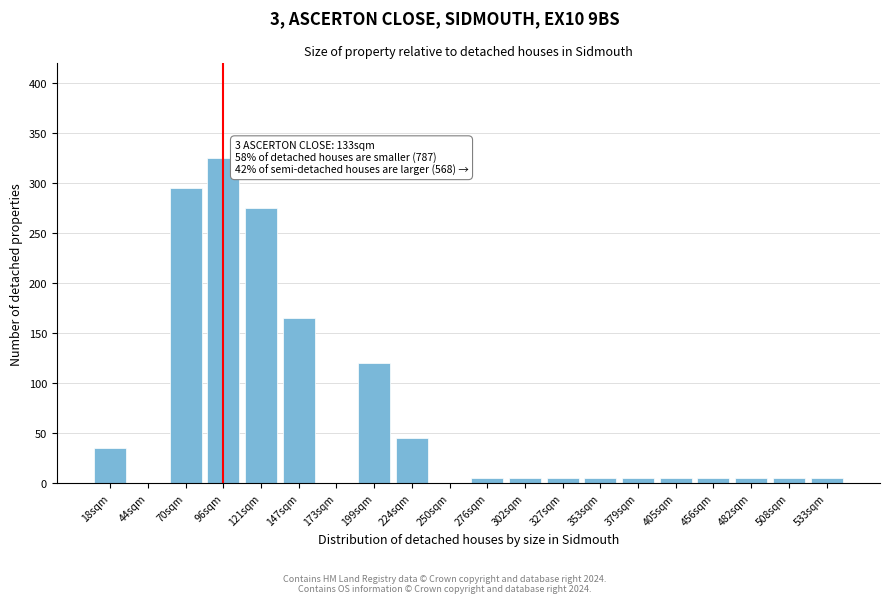

Reading left to right, extract all data points from this chart.

18sqm=35	44sqm=0	70sqm=295	96sqm=325	121sqm=275	147sqm=165	173sqm=0	199sqm=120	224sqm=45	250sqm=0	276sqm=5	302sqm=5	327sqm=5	353sqm=5	379sqm=5	405sqm=5	456sqm=5	482sqm=5	508sqm=5	533sqm=5